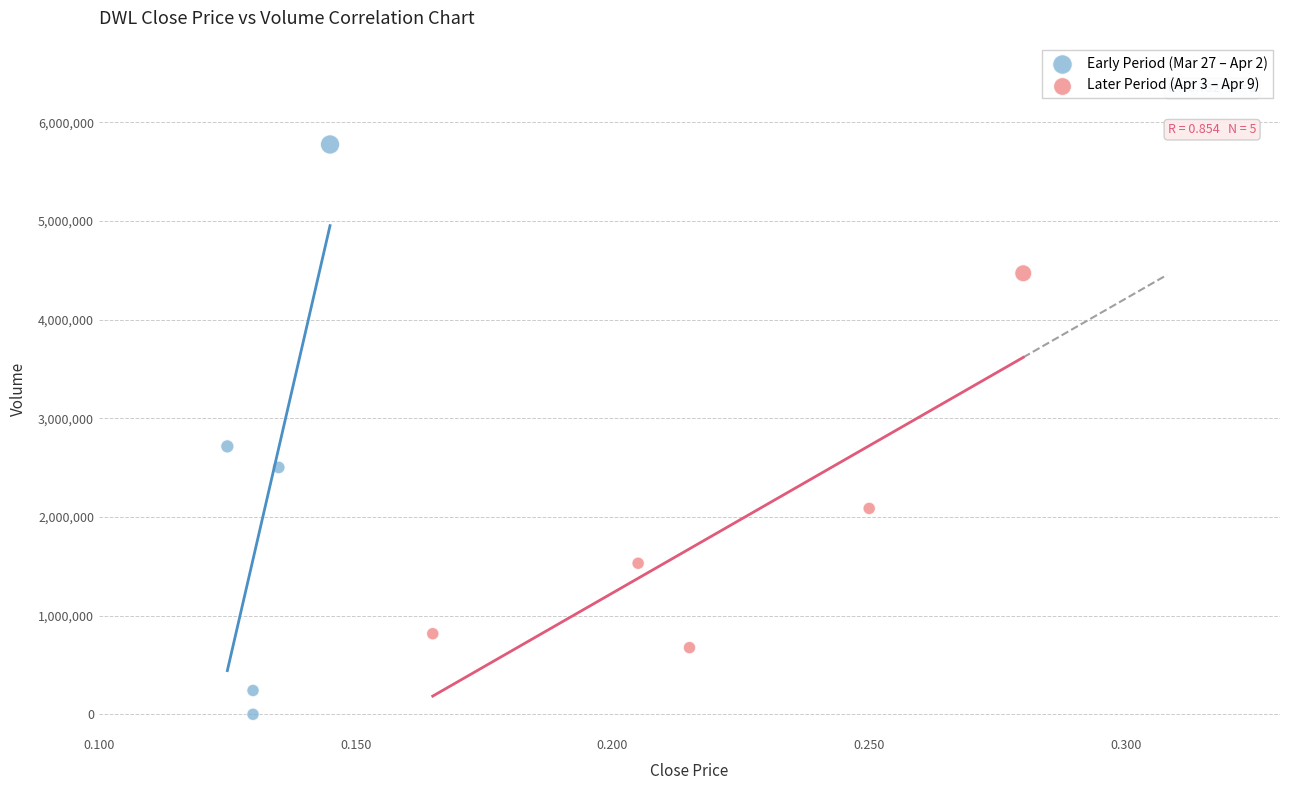

Which series has the largest Y range (max minus min)?

Early Period (Mar 27 – Apr 2)